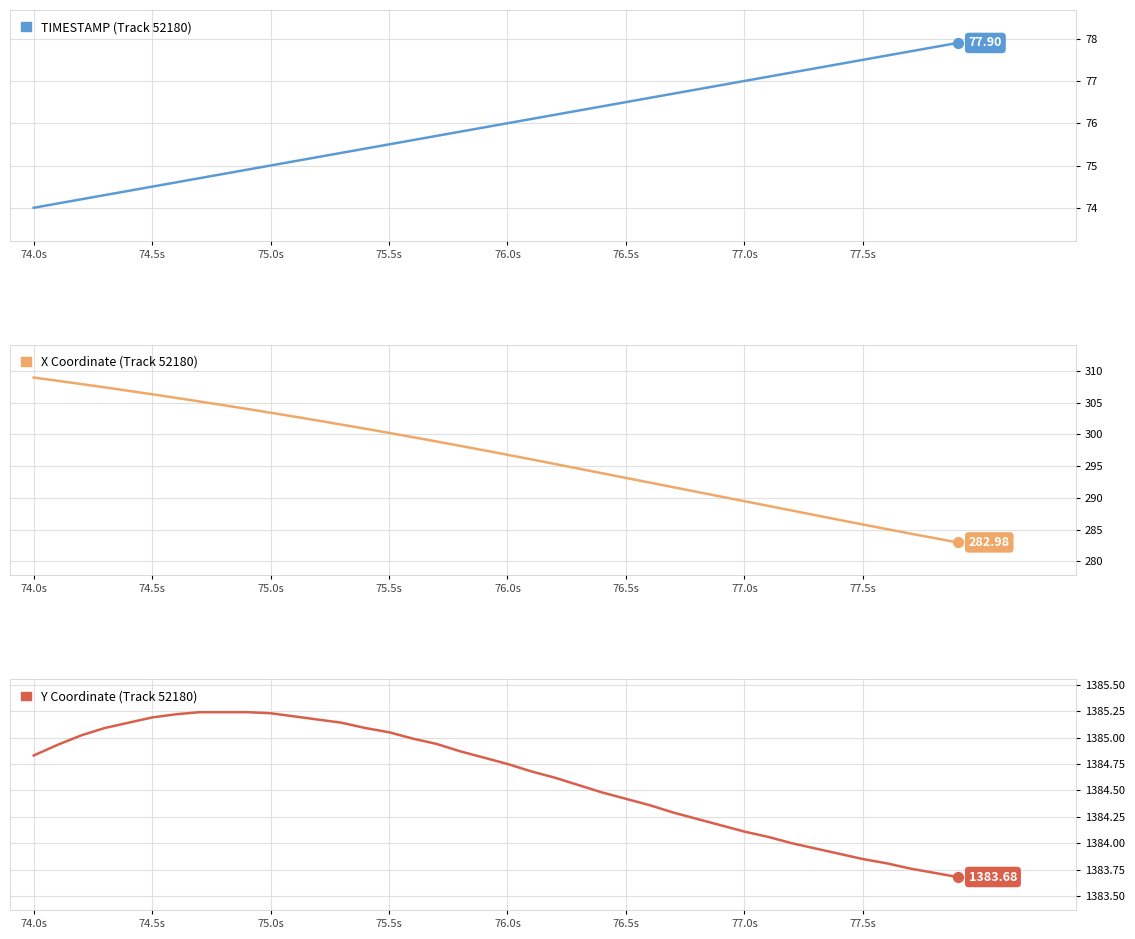

Which series contains the lowest Y value?

TIMESTAMP (Track 52180)